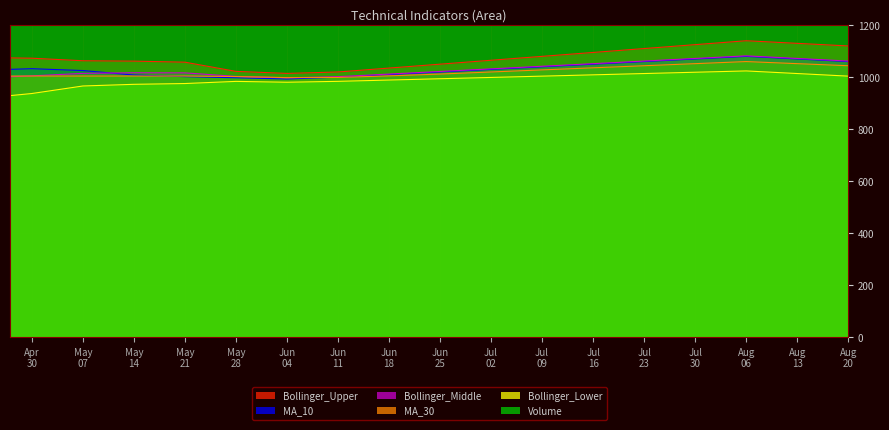

What is the minimum value for Bollinger_Lower?

929.1